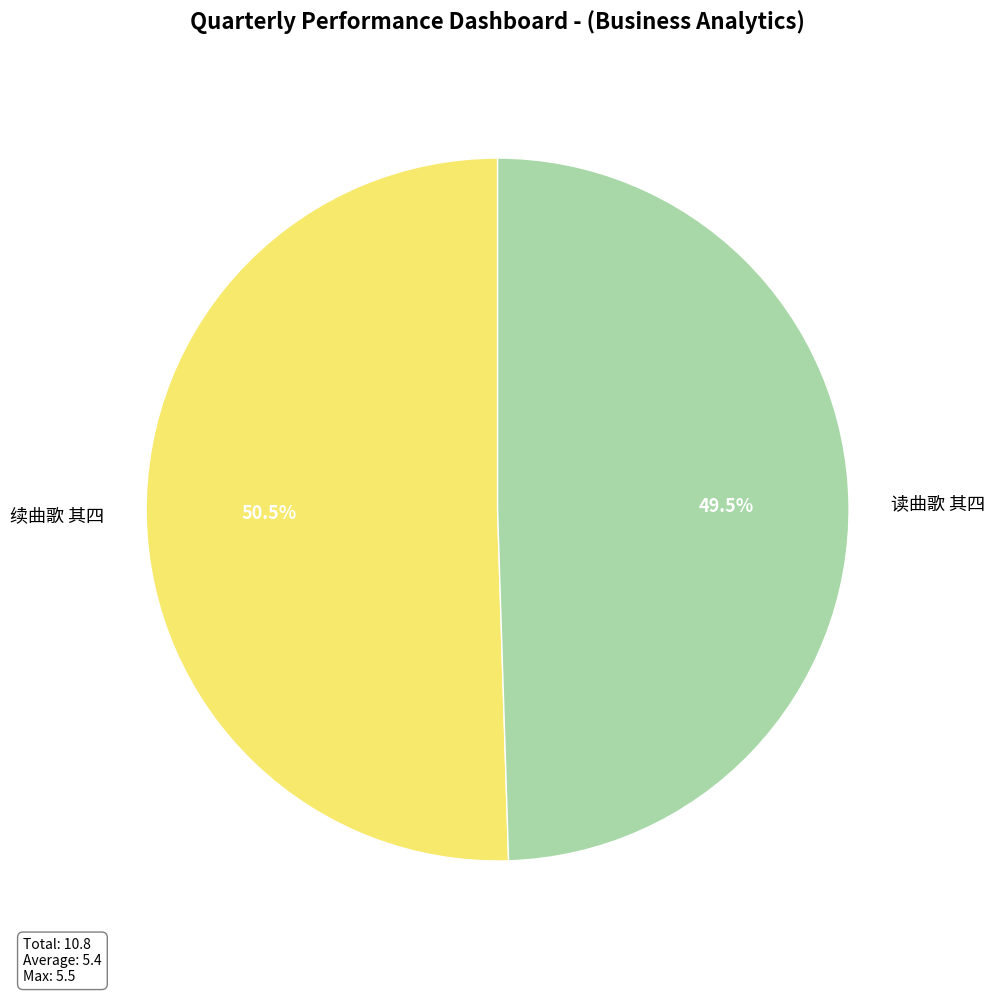

How much of the chart is everything except 读曲歌 其四?

50.5%